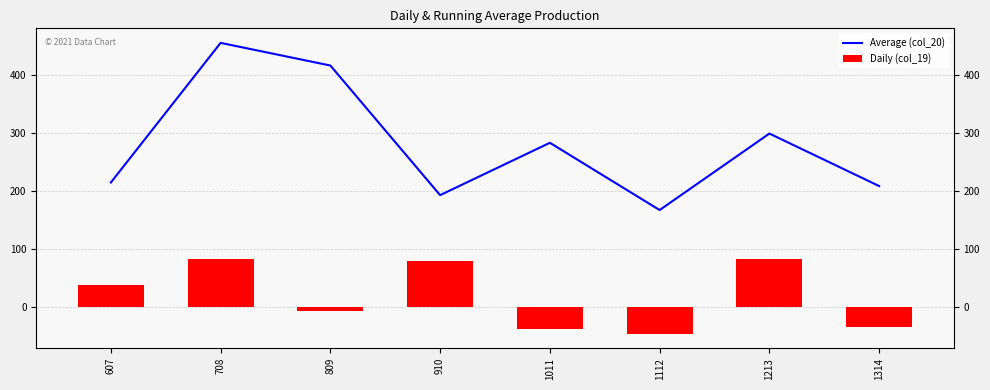

How many values in Daily (col_19) are below zero?

4